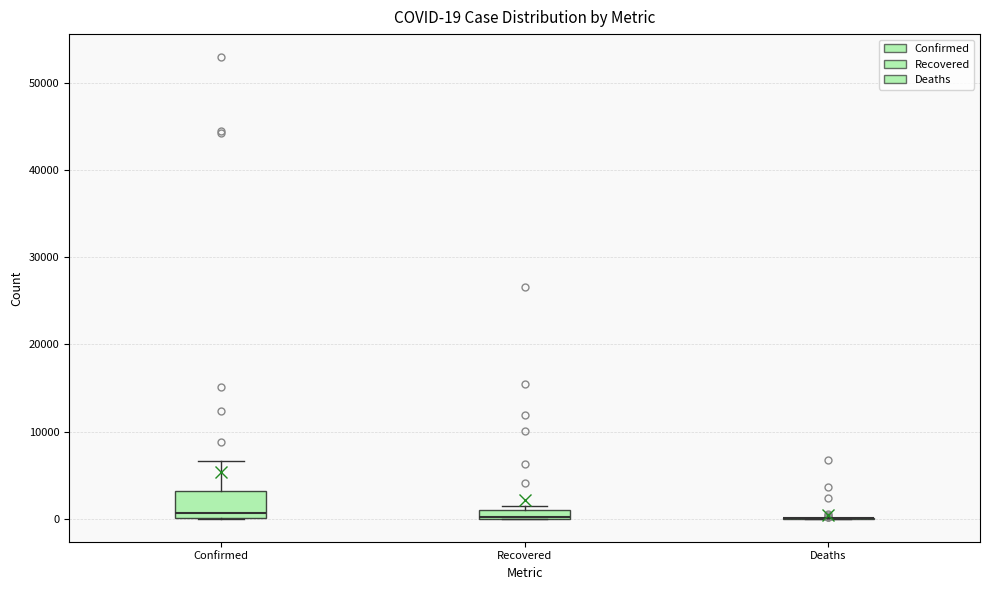

Comparing the boxes themselves (not the whiskers), which one is the tallest?

Confirmed